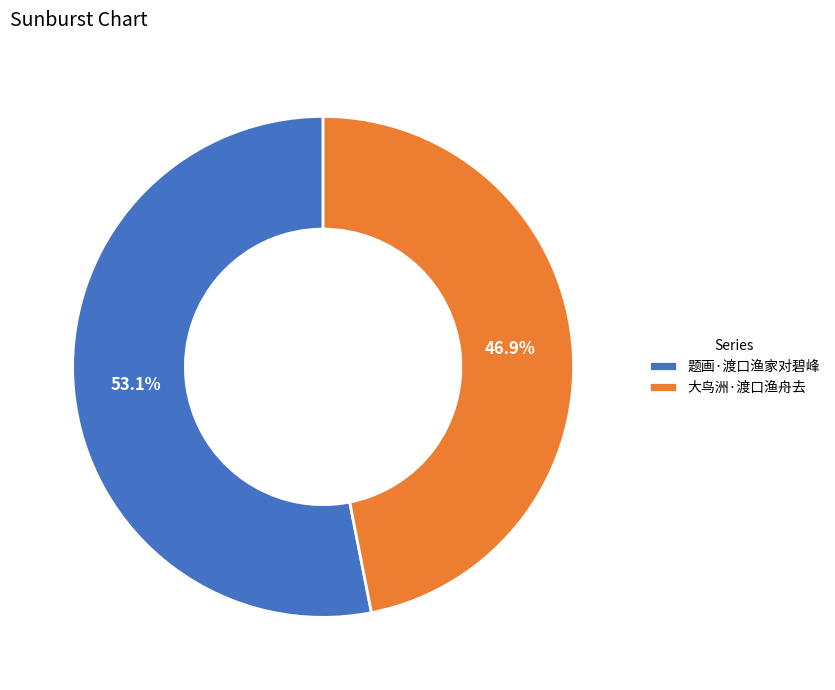

Rank the categories by value from highest to lowest.

题画·渡口渔家对碧峰, 大鸟洲·渡口渔舟去